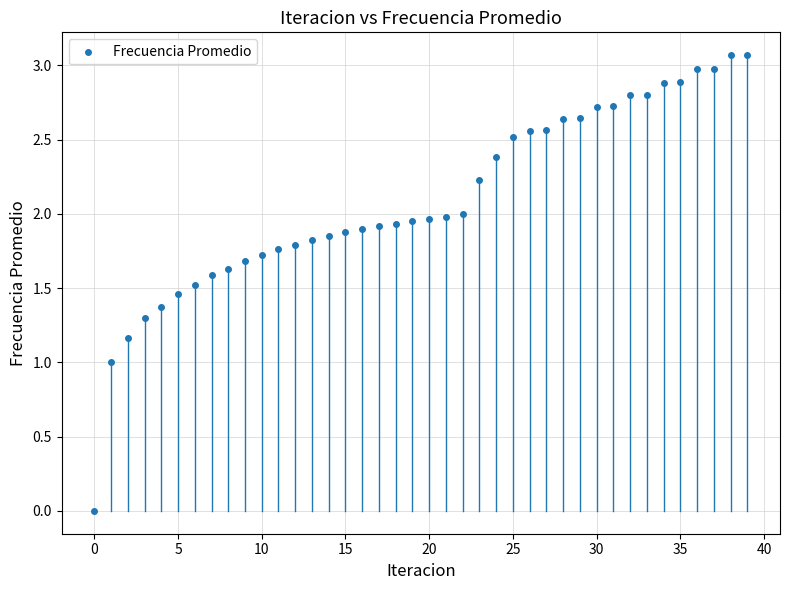

What is the range of Y values (max minus min)?

3.1